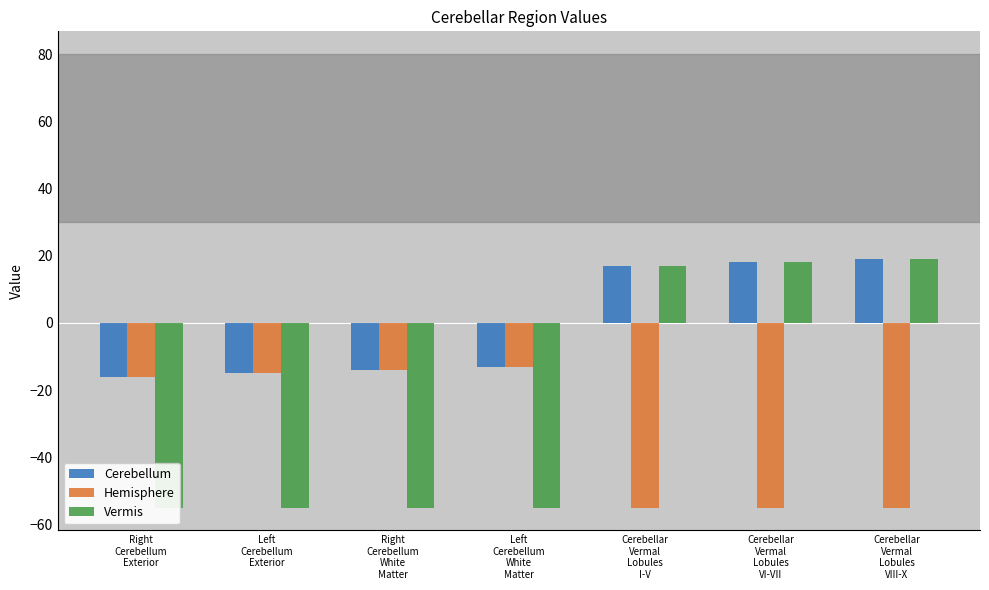

Which series has the largest total across all categories?

Cerebellum